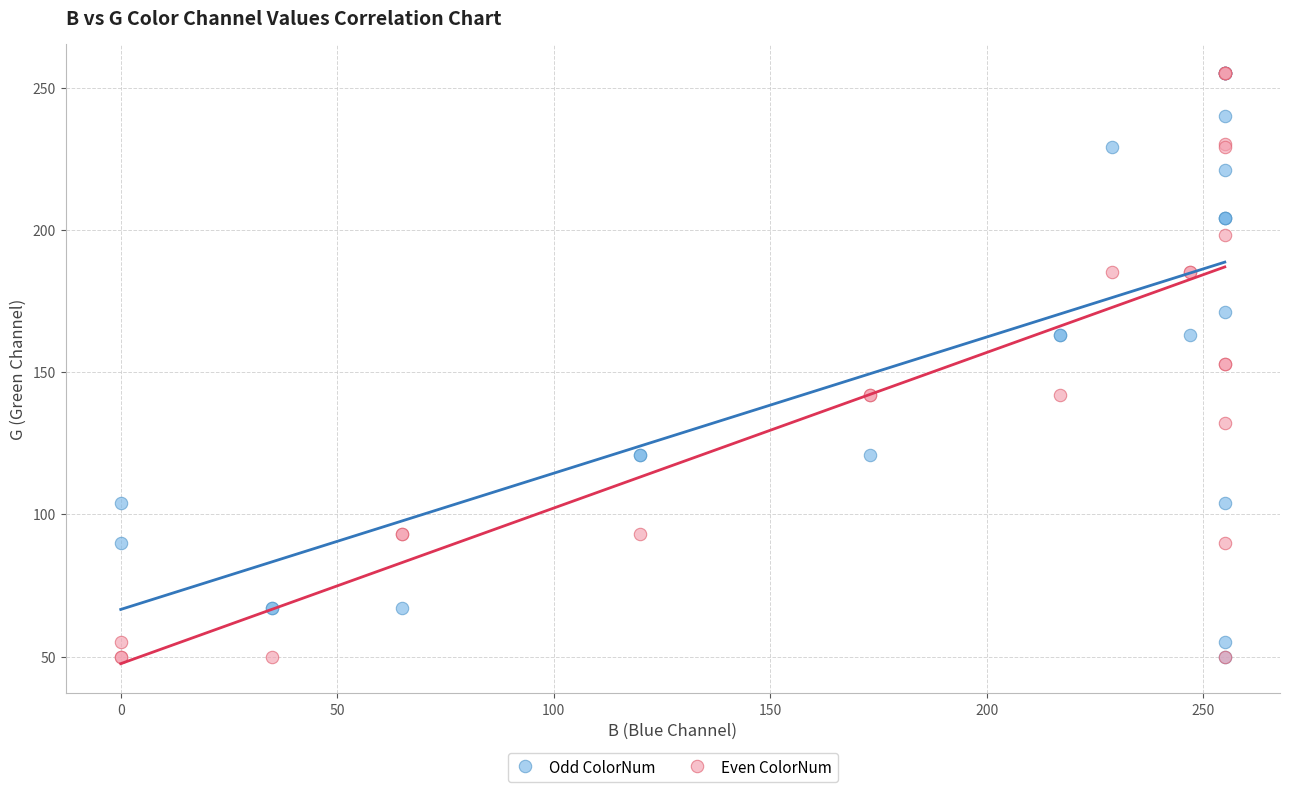

What are all the series names shown in the legend?

Odd ColorNum, Even ColorNum